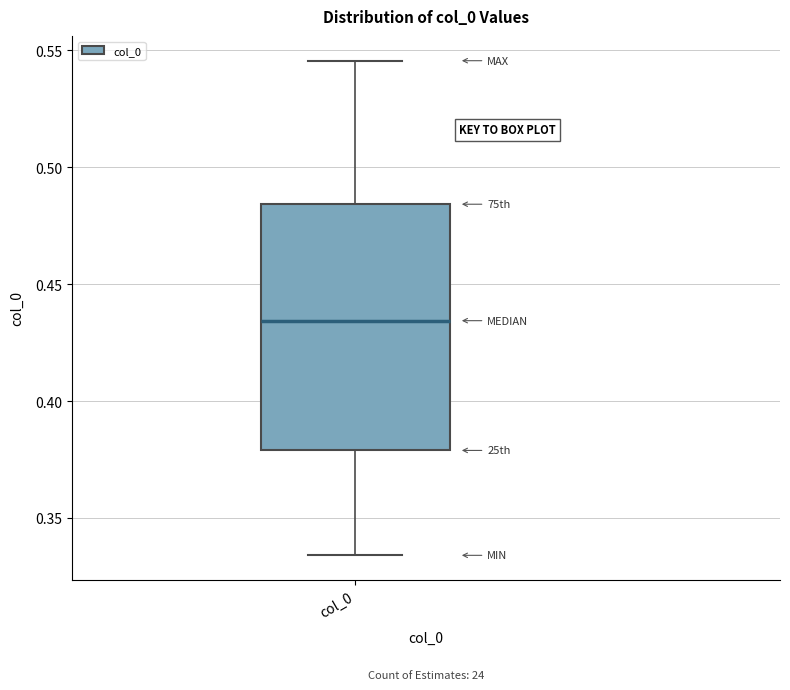

Transcribe this box plot: give where the median line is, the range the box spans, and where the two whiskers end, as read against the y-axis. The values are not printed on the chart, so give them approximately, as read against the axis.

median 0.435, box 0.380 to 0.485, whiskers 0.335 to 0.545